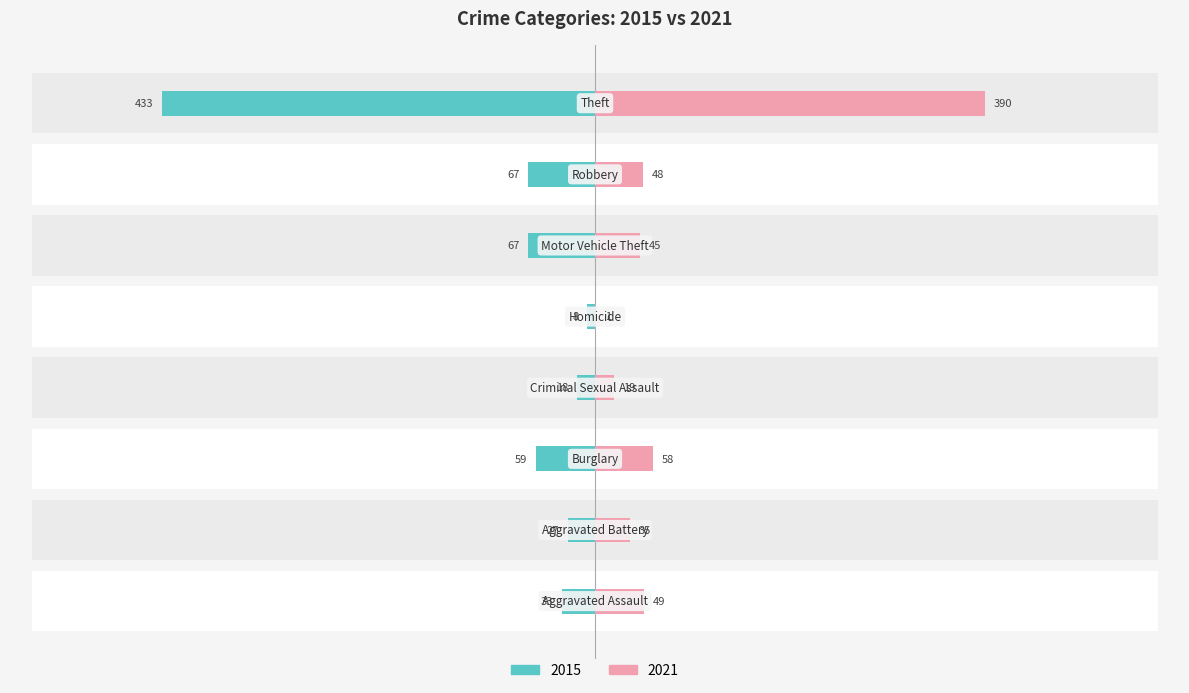

What is the value of the 2021 bar at the 7th from the left?

48